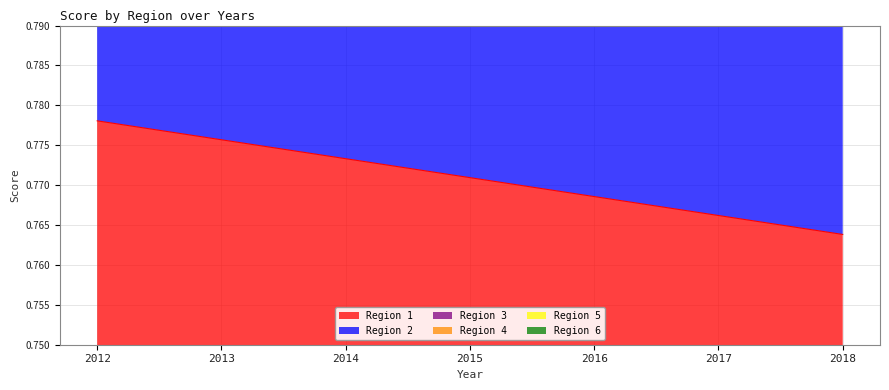

Reading right to left, what are all the values shown in this chart?

Region 1: 2018=0.8	2017=0.8	2016=0.8	2015=0.8	2014=0.8	2013=0.8	2012=0.8
Region 2: 2018=1.5	2017=1.5	2016=1.5	2015=1.5	2014=1.5	2013=1.6	2012=1.6
Region 3: 2018=2.3	2017=2.3	2016=2.3	2015=2.3	2014=2.3	2013=2.3	2012=2.3
Region 4: 2018=3.1	2017=3.1	2016=3.1	2015=3.1	2014=3.1	2013=3.1	2012=3.1
Region 5: 2018=3.8	2017=3.8	2016=3.8	2015=3.9	2014=3.9	2013=3.9	2012=3.9
Region 6: 2018=4.6	2017=4.6	2016=4.6	2015=4.6	2014=4.6	2013=4.7	2012=4.7